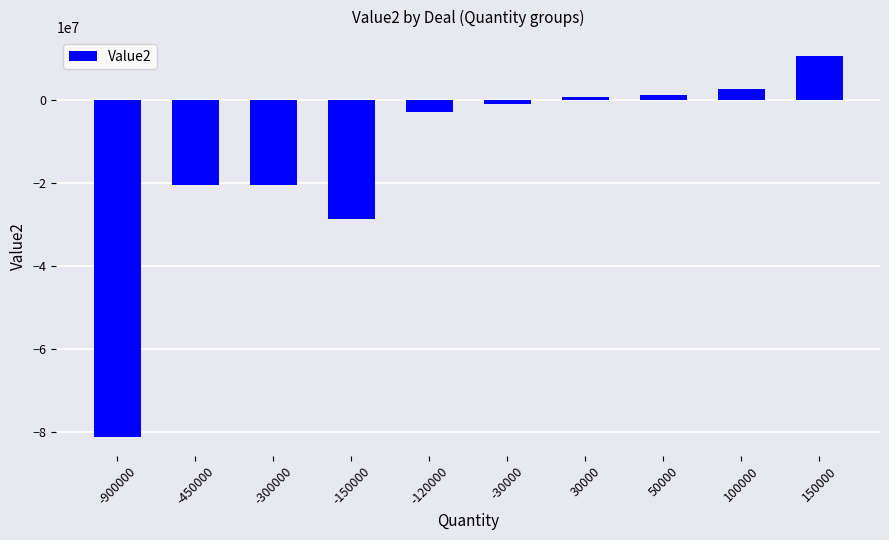

What is the value of the 1st bar from the left?

-81198000